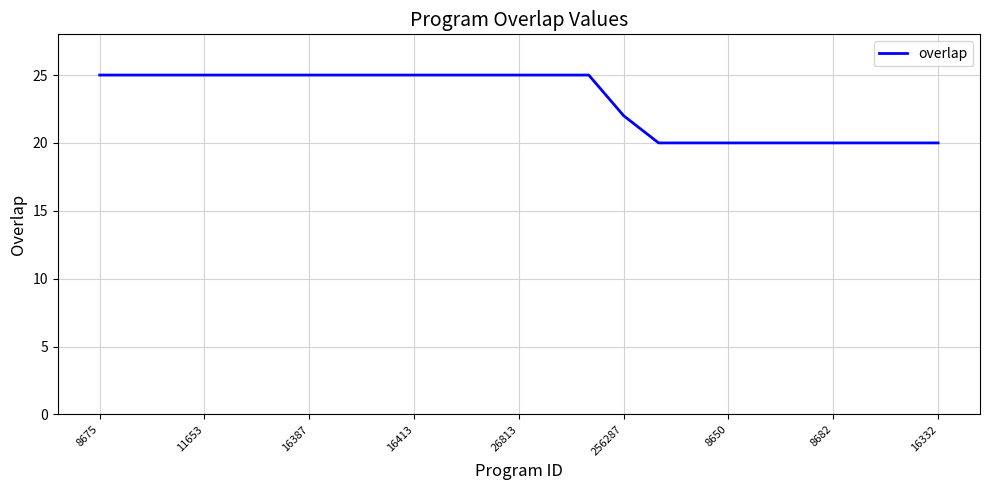

What is the difference between the maximum and minimum values?

5